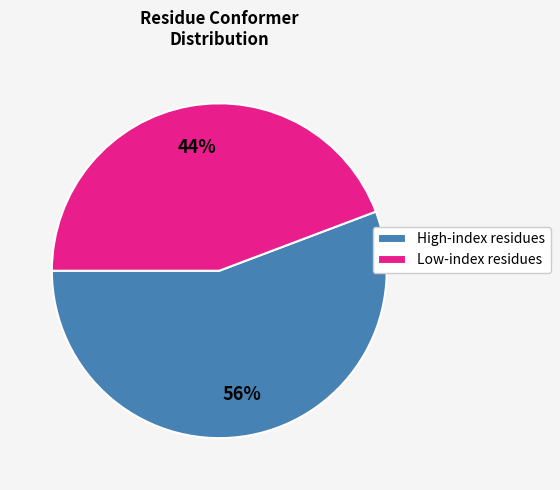

True or false: High-index residues accounts for 56% of the total.

True